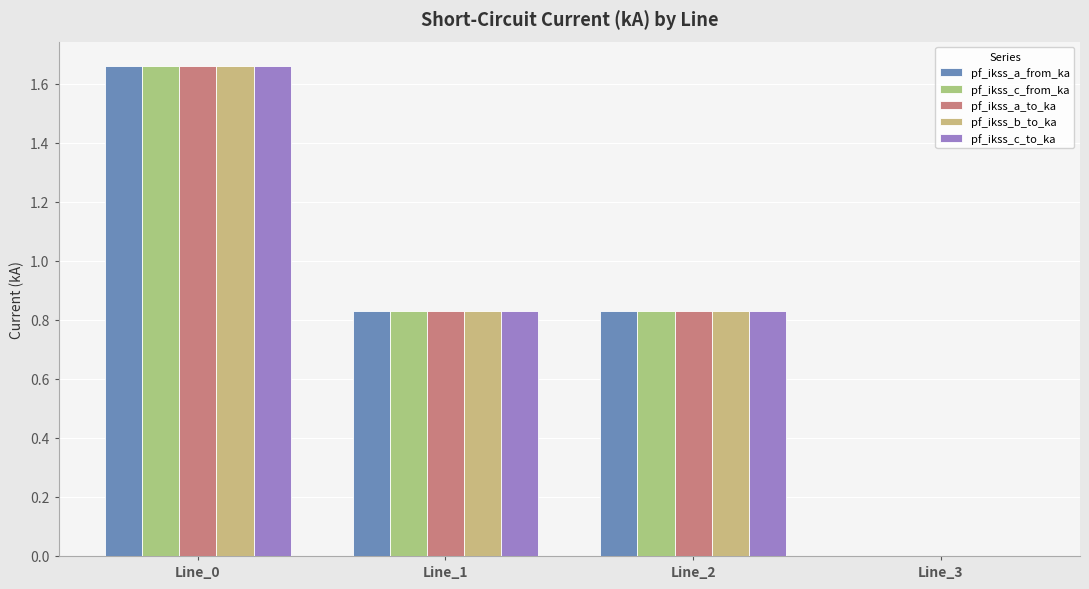

Which series has the largest total across all categories?

pf_ikss_c_from_ka